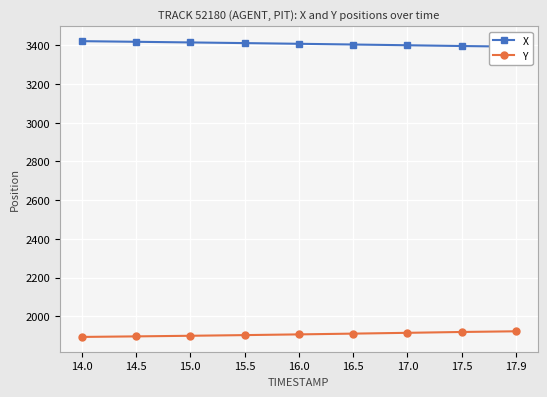

Which category has the lowest value across all series?

14.0